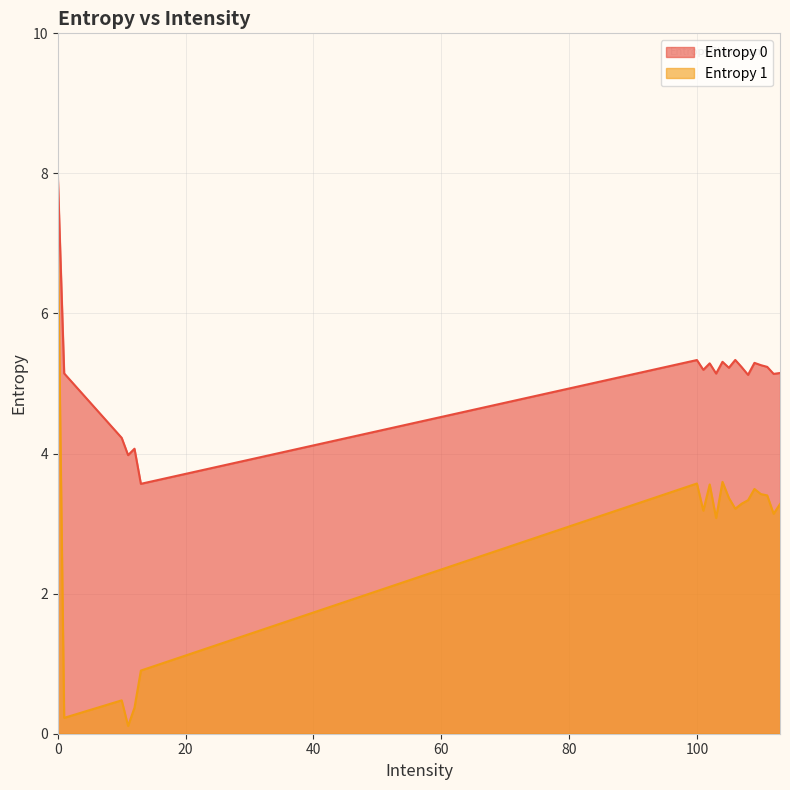

Does the chart have visible grid lines?

Yes